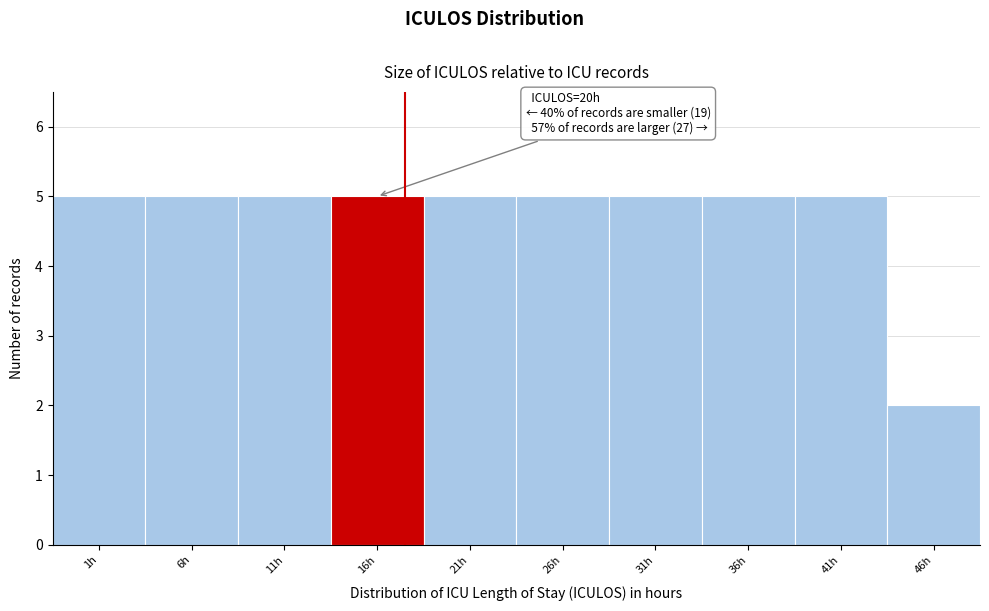

Reading left to right, extract all data points from this chart.

5	5	5	5	5	5	5	5	5	2